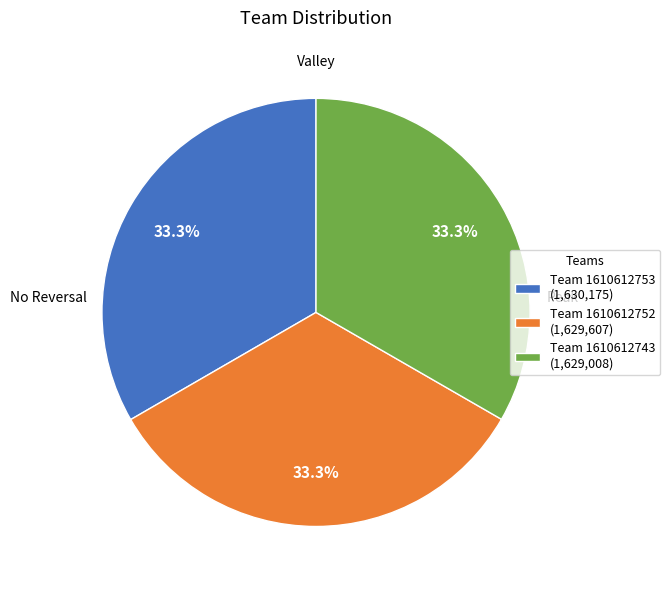

Do Team 1610612752 (1,629,607) and Team 1610612753 (1,630,175) together represent more than half of the pie?

Yes